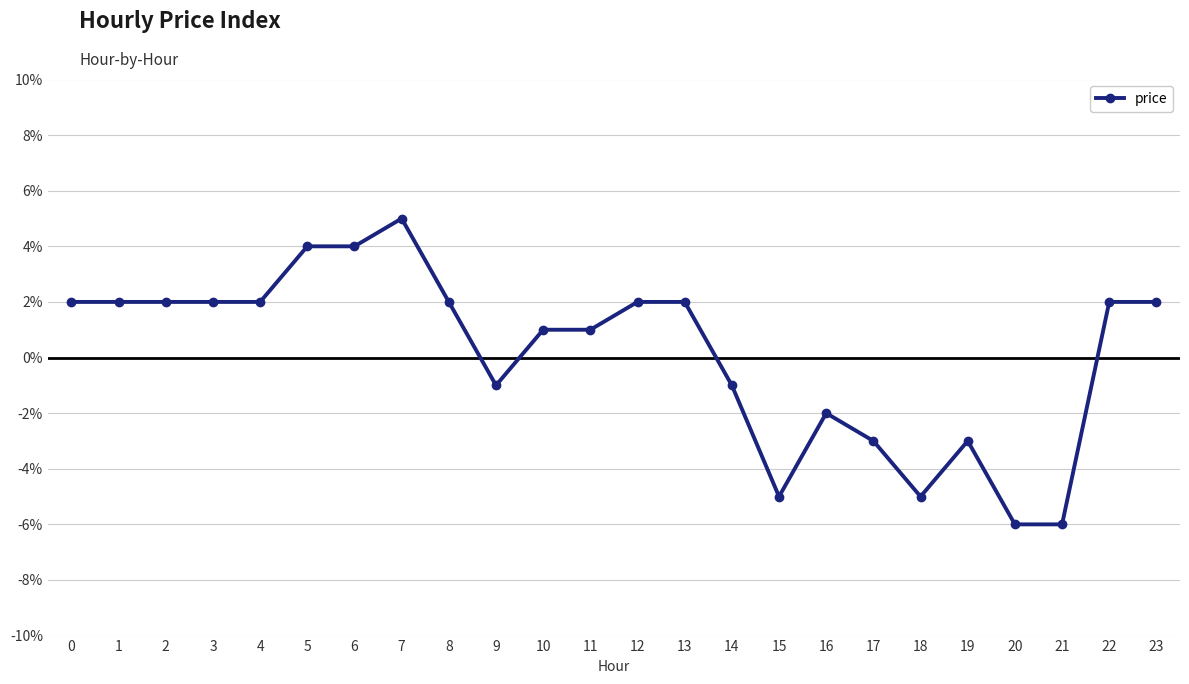

Does the chart have visible grid lines?

Yes